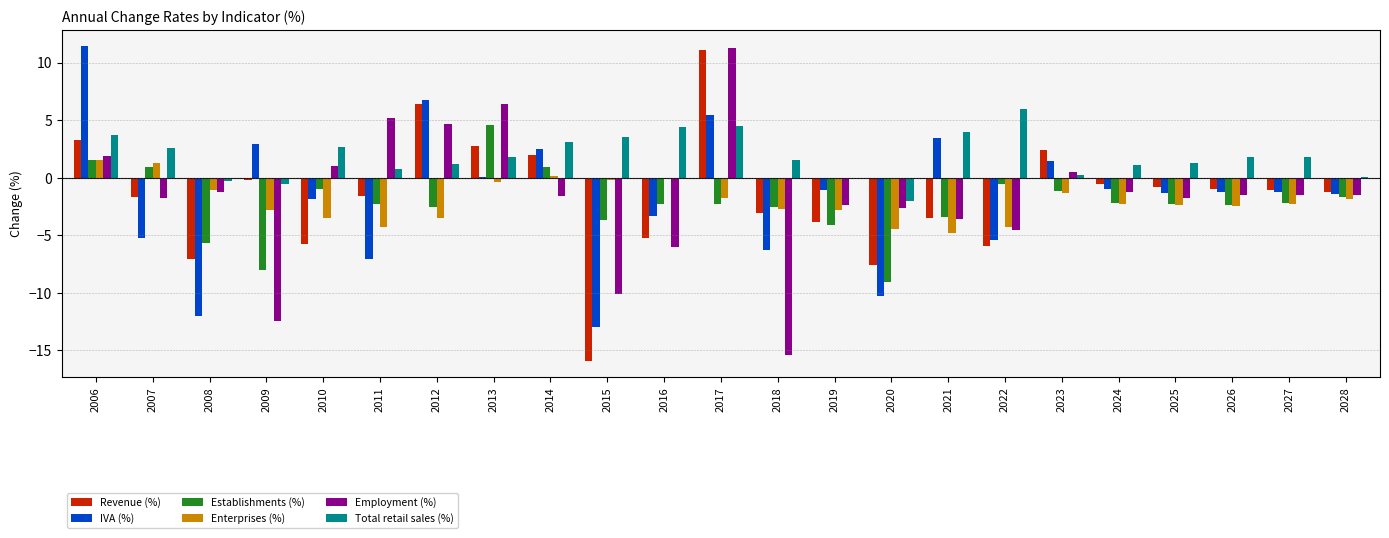

Which series changed the most between 2014 and 2024?

IVA (%)